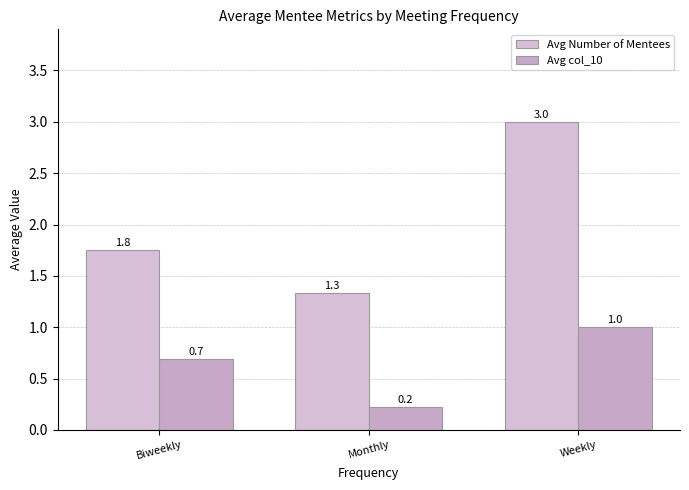

Count the number of data series in this chart.

2